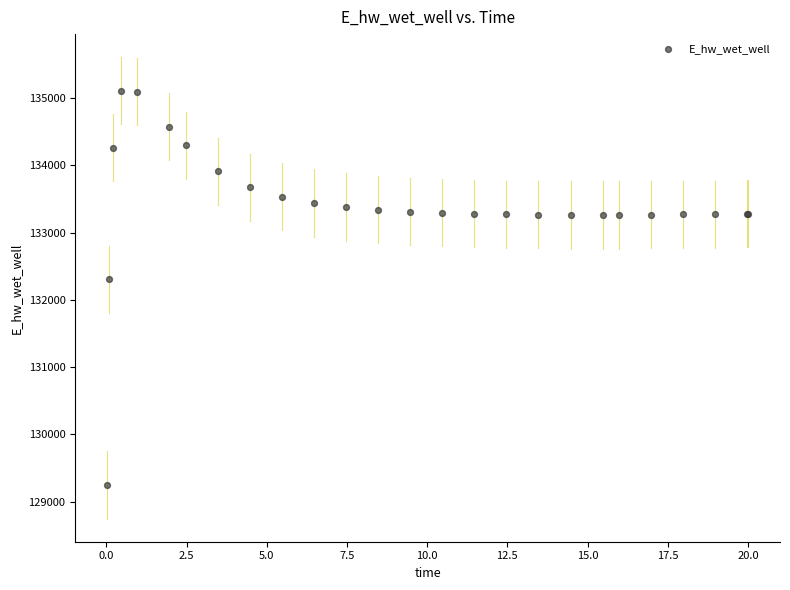

What Y value in the scatter plot is closest to 132178?

132306.8